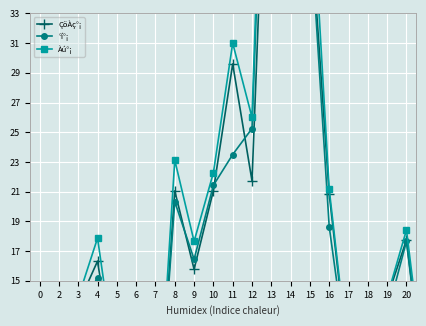

How many times do ÇöÀç°¡ and °í°¡ cross each other?

8